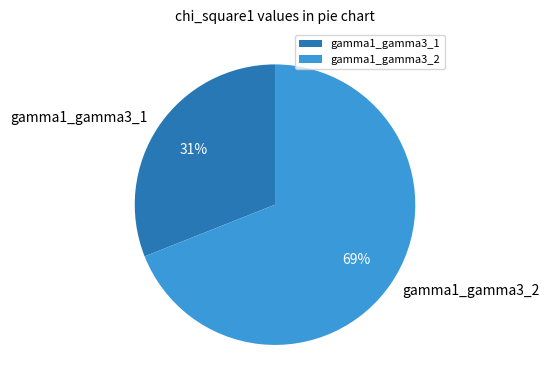

Which category has the smallest portion of the pie?

gamma1_gamma3_1